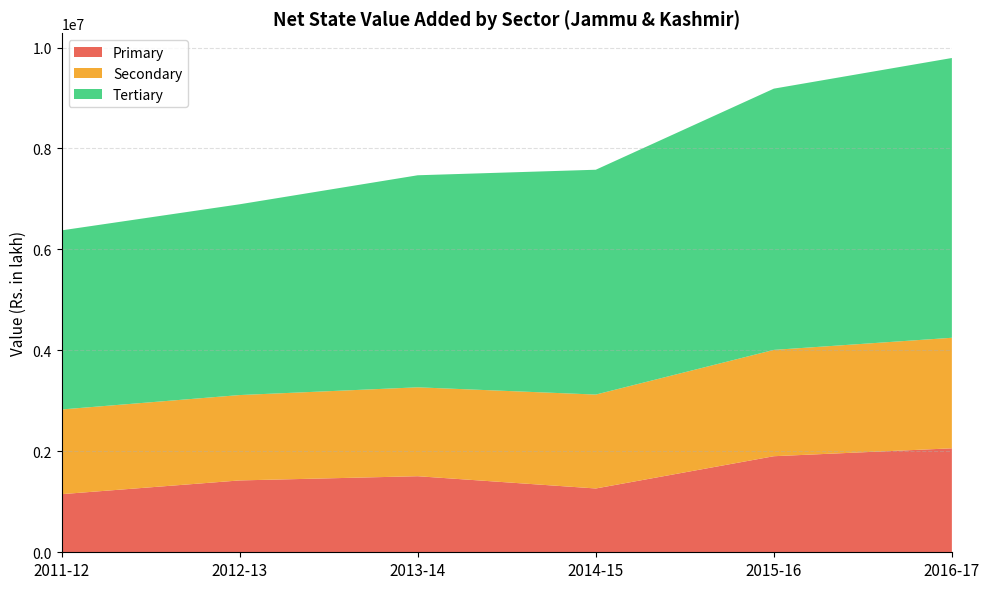

Reading right to left, what are all the values shown in this chart?

Primary: 2059778.4	1903179.9	1263993.0	1506908.7	1423538.5	1151493.8
Secondary: 2189987.1	2106428.4	1860516.7	1761312.2	1691418.3	1677888.0
Tertiary: 5542947.0	5175867.0	4454416.6	4201244.4	3779861.1	3548545.0